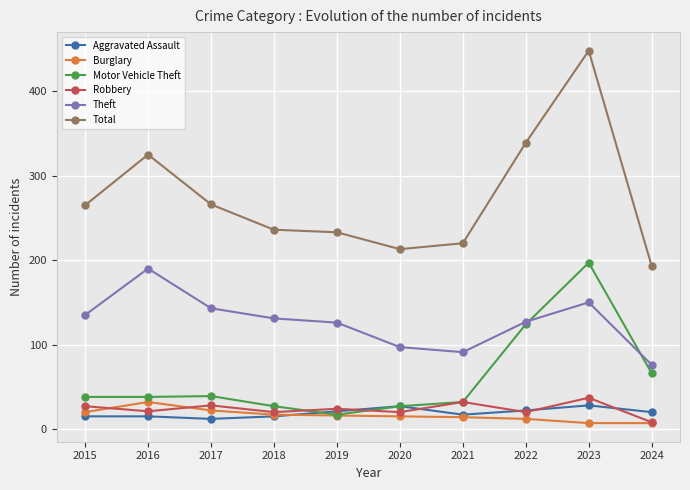

Which series has the widest spread of values?

Total